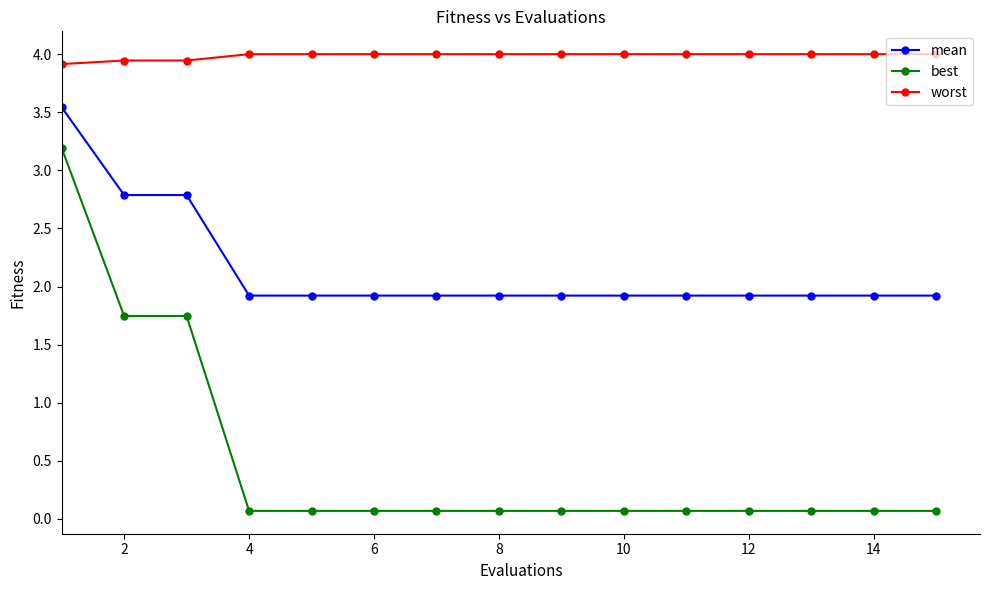

At how many categories does at least one series exceed 0?

15